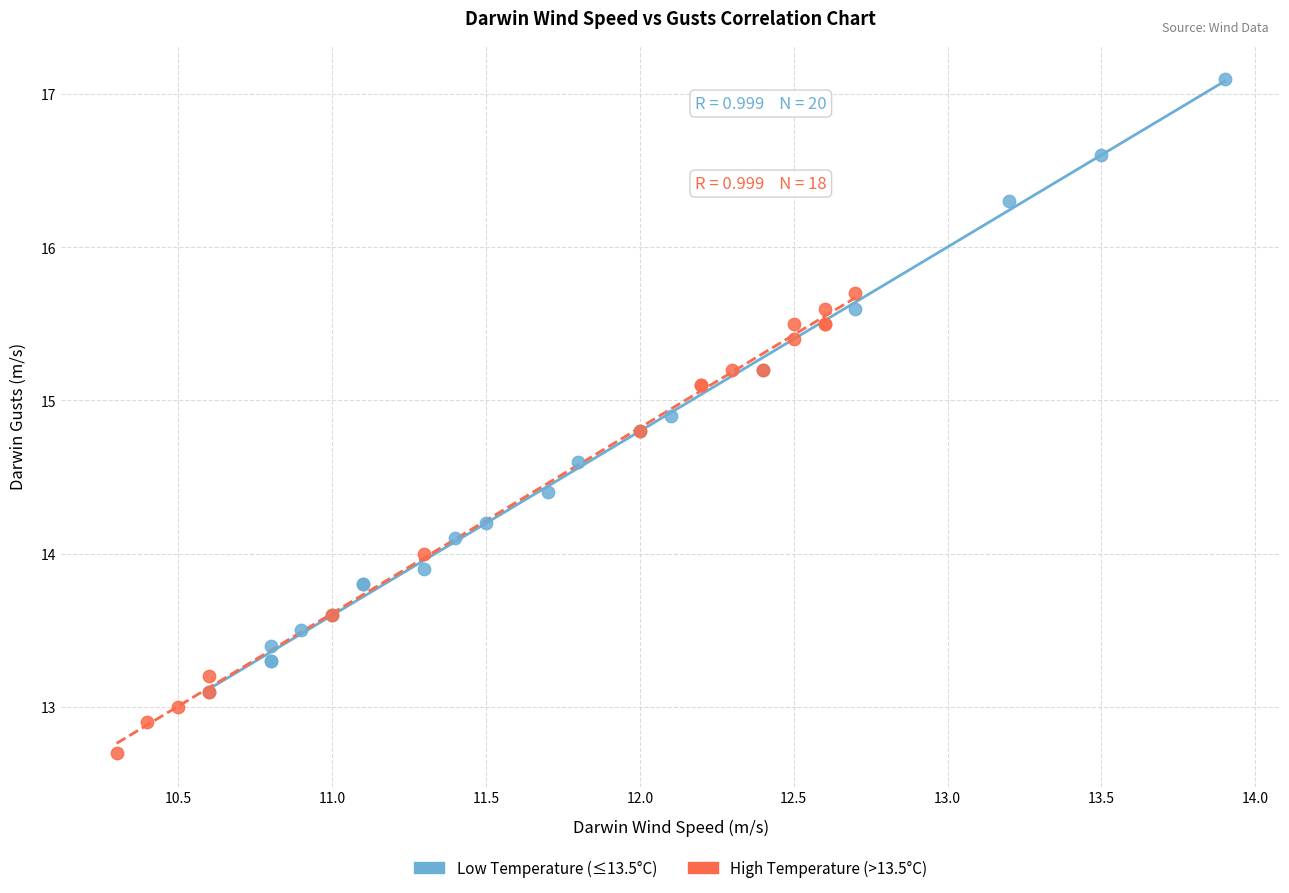

Which series has the widest spread of Y values?

Low Temperature (≤13.5°C)